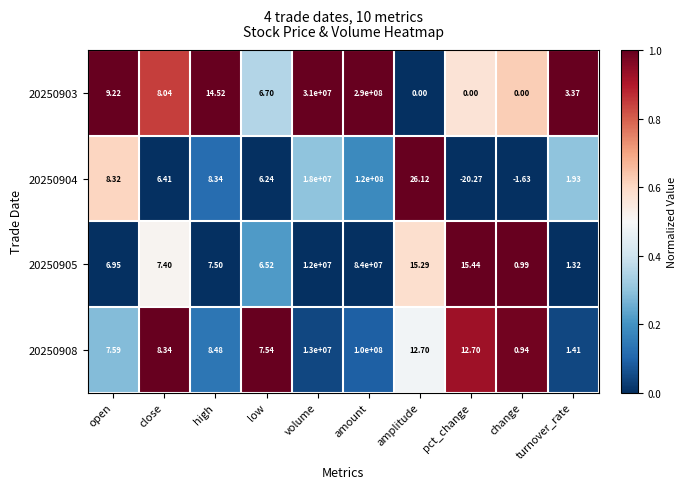

Which label corresponds to the smallest value in the chart?

pct_change